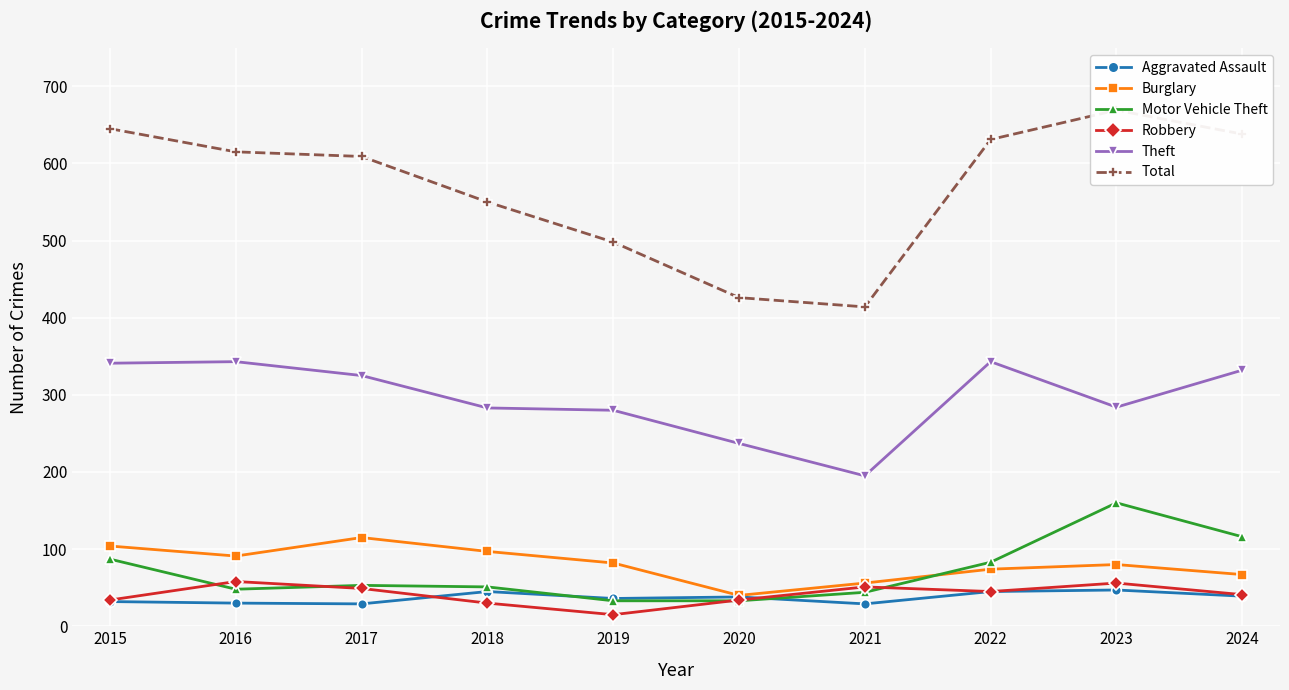

How many interior local valleys does the Robbery series have?

2